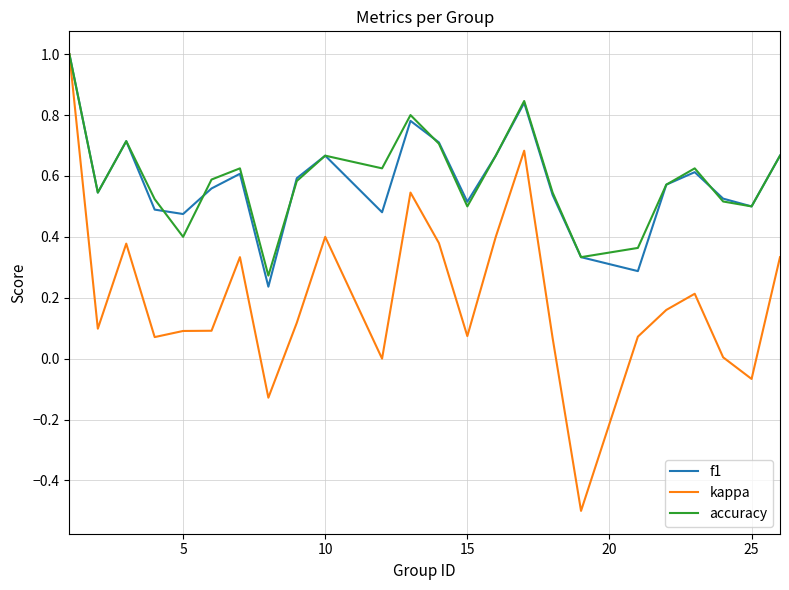

What is the minimum value shown in the chart?

-0.5